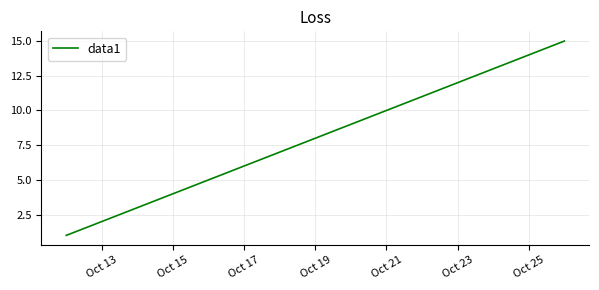

What is the difference between the maximum and minimum values?

14